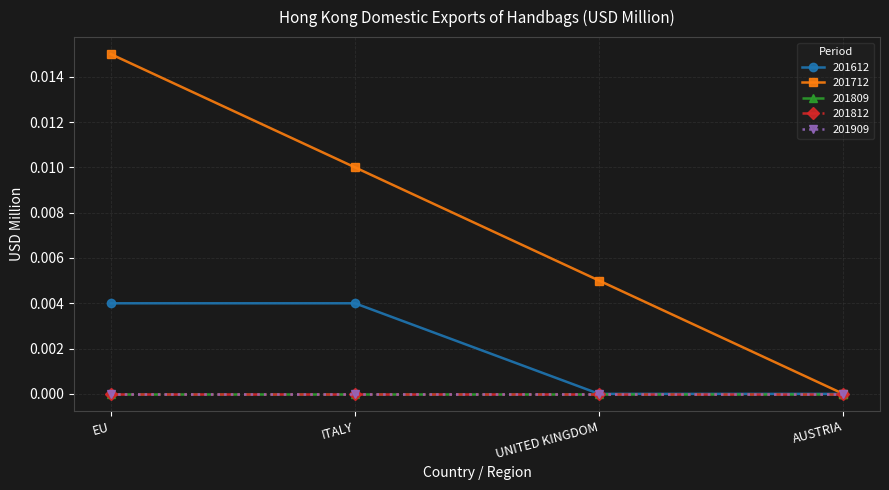

Does the chart have visible grid lines?

Yes